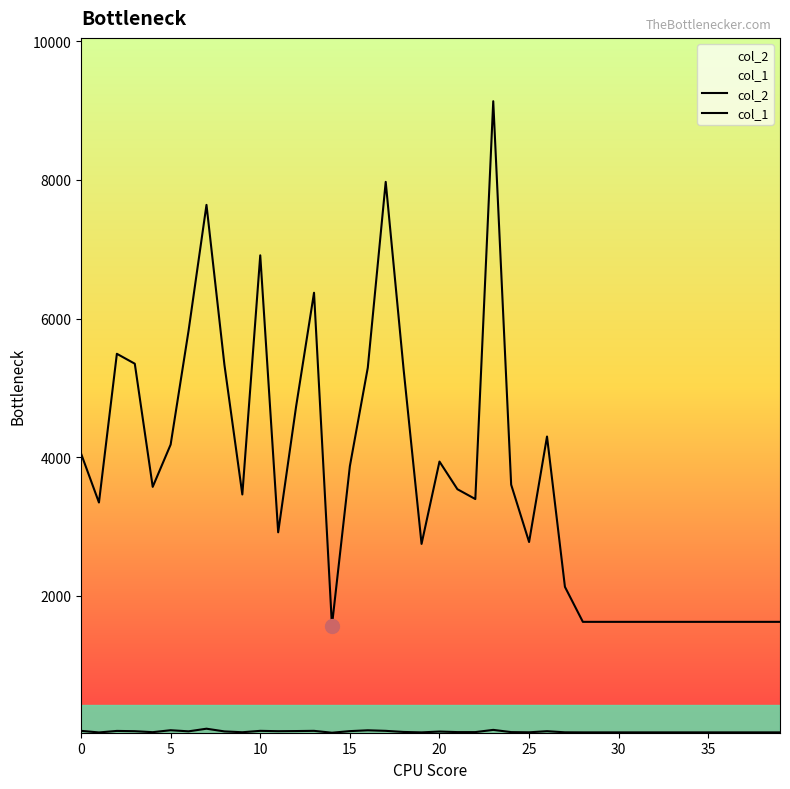

True or false: col_2 and col_1 cross at least once.

False